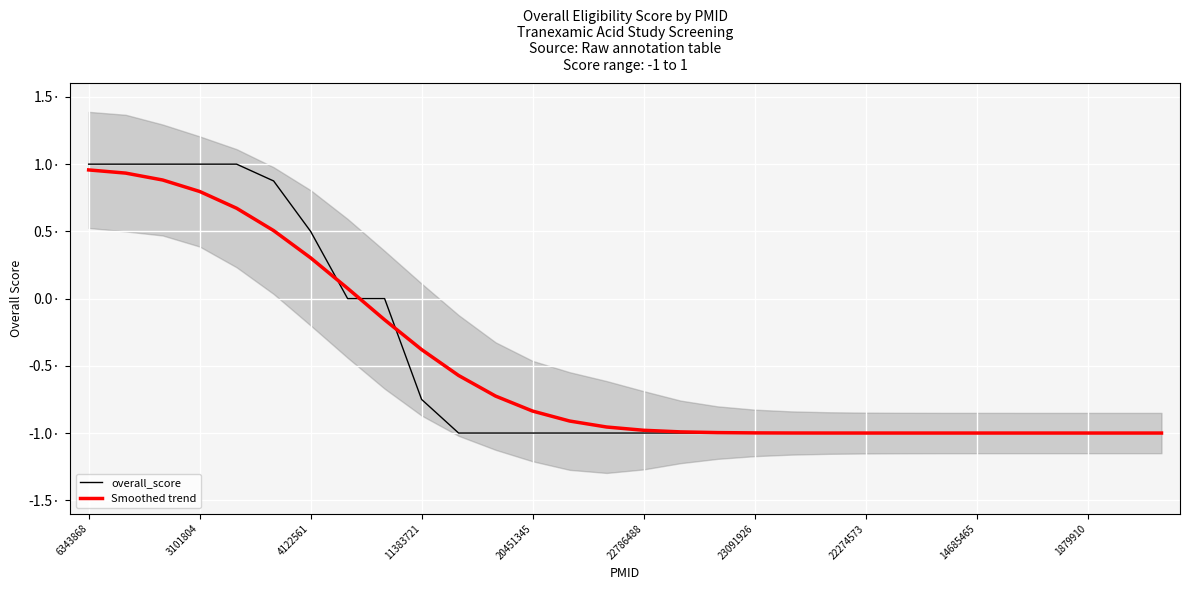

What is the approximate value of overall_score at 11?

-1.0